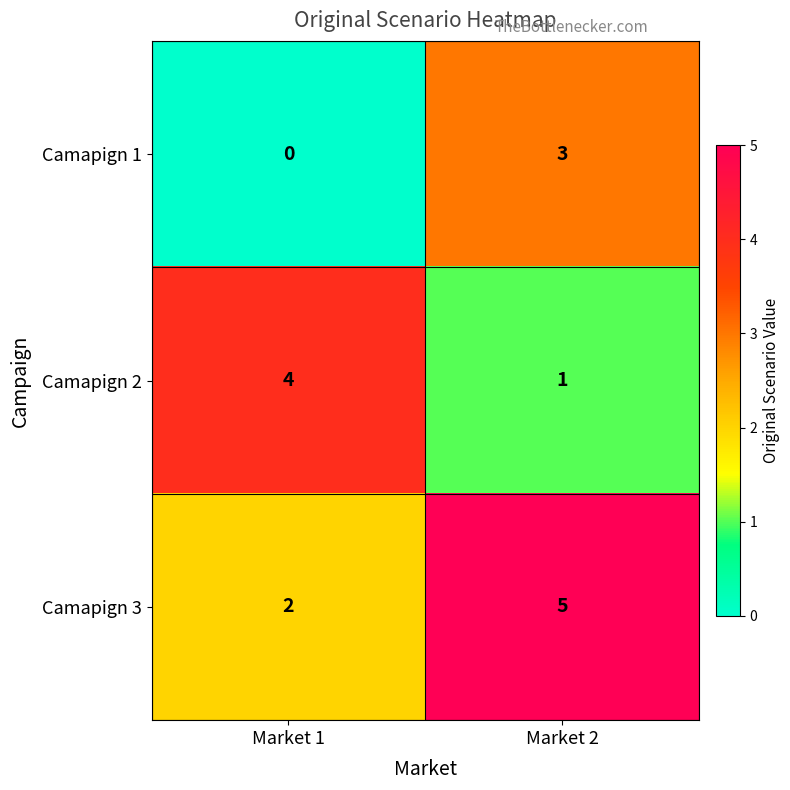

What is the difference between the highest and lowest values at Market 1?

4